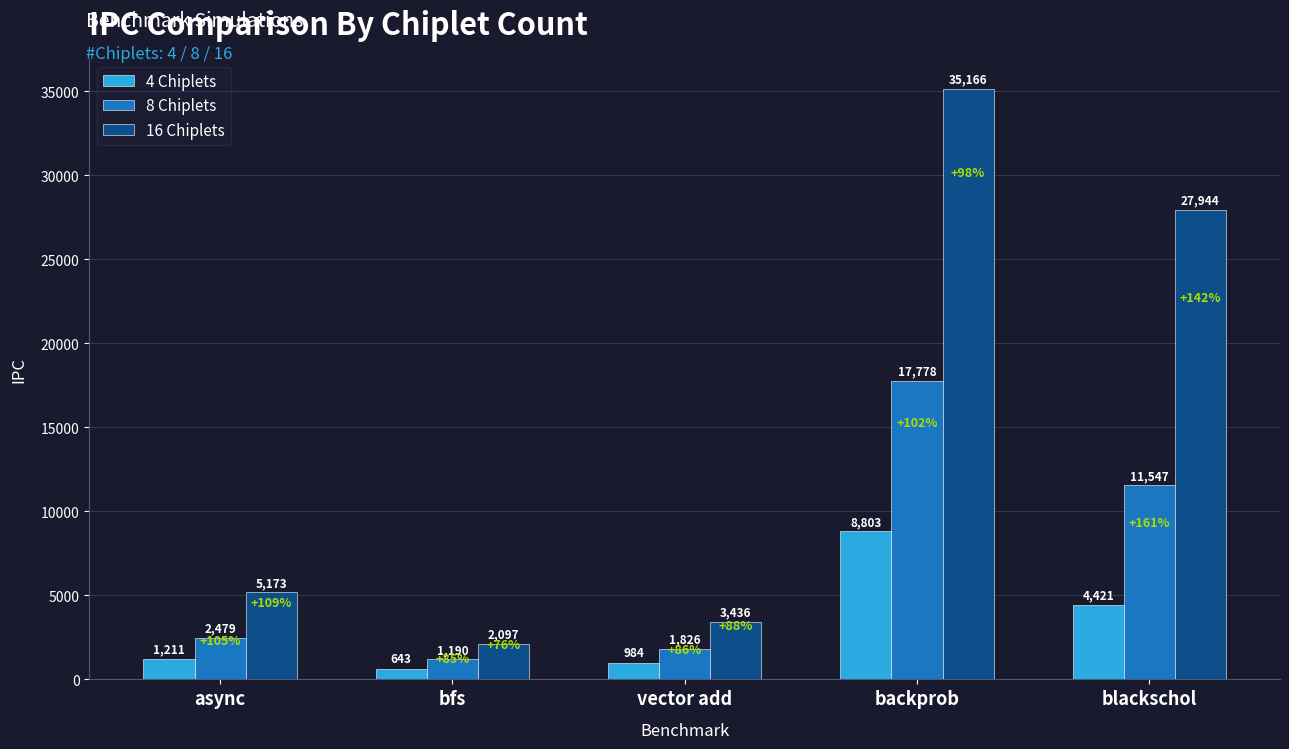

True or false: 8 Chiplets has a value of 2478.8 at async.

True